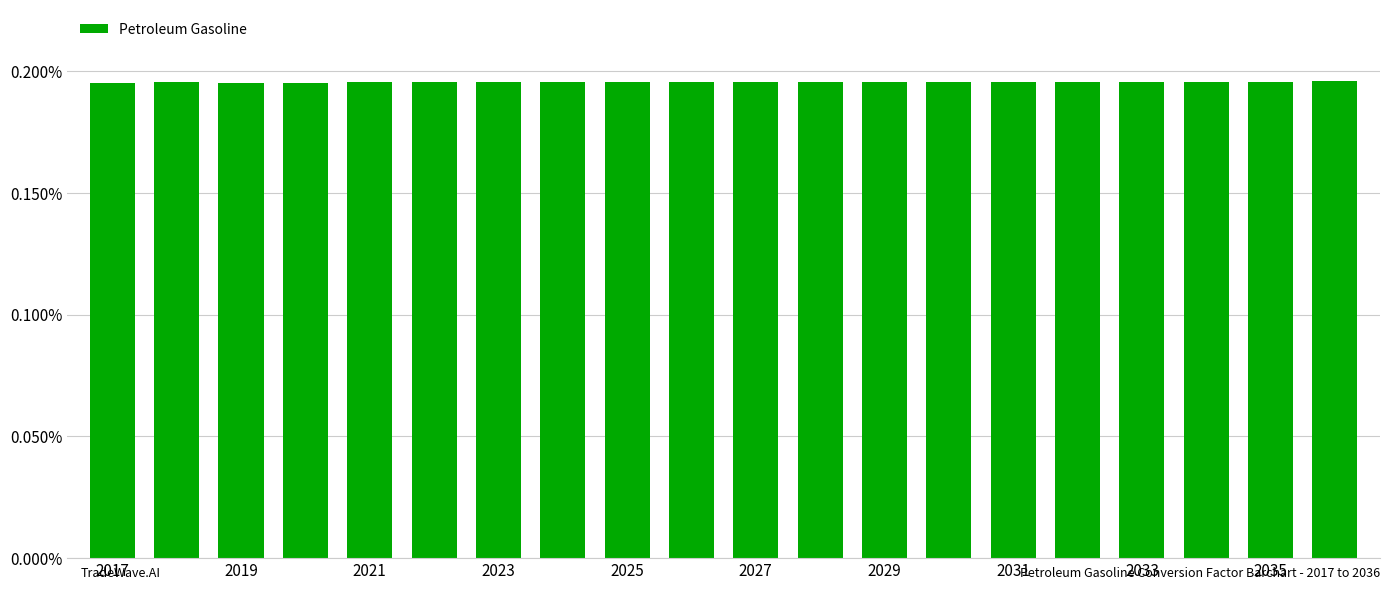

Are the bars horizontal?

No